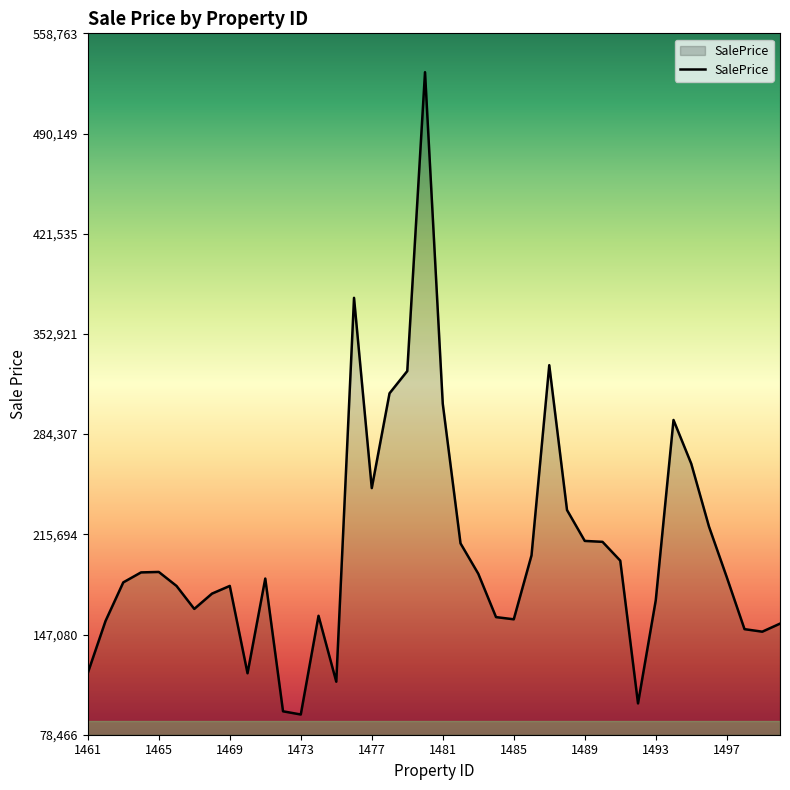

What is the maximum value shown in the chart?

532156.1